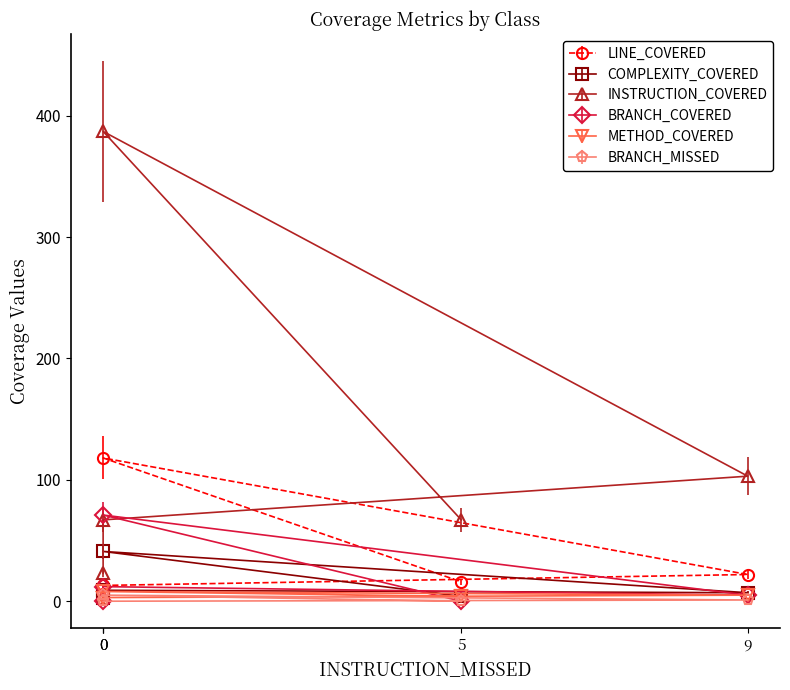

True or false: METHOD_COVERED has a value of 3 at 0.

False